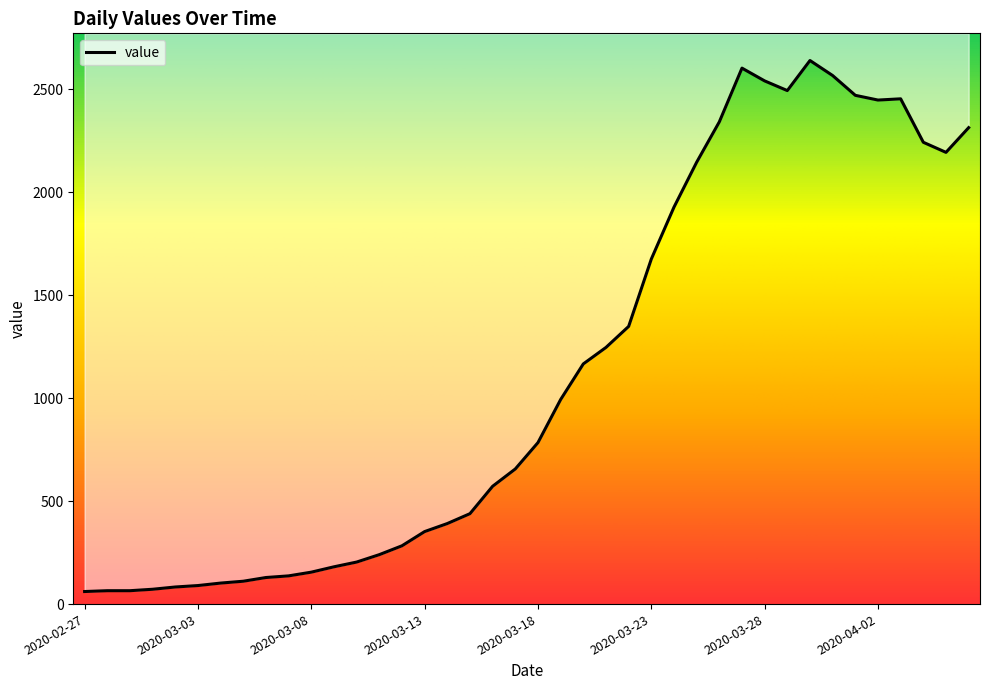

What is the approximate value at 2020-04-06, to the nearest 50?

2300